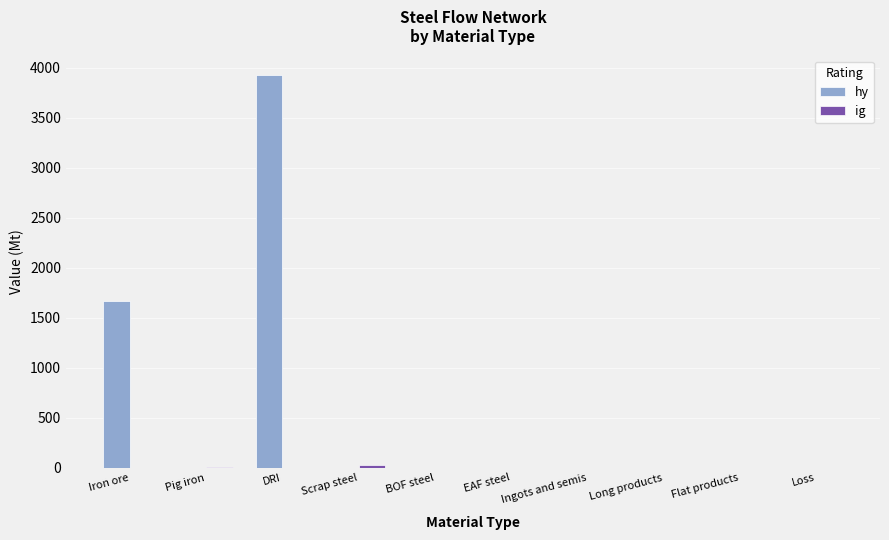

How many categories are shown in the chart?

10